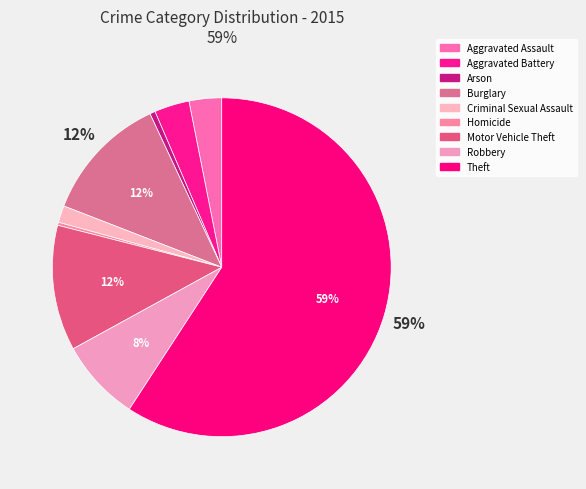

How many segments does this pie chart have?

9